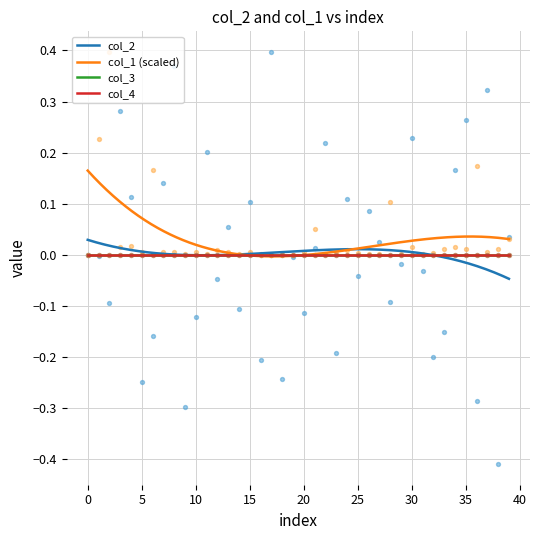

Is the value of col_1 at 35 greater than the value of col_2 at 26?

No